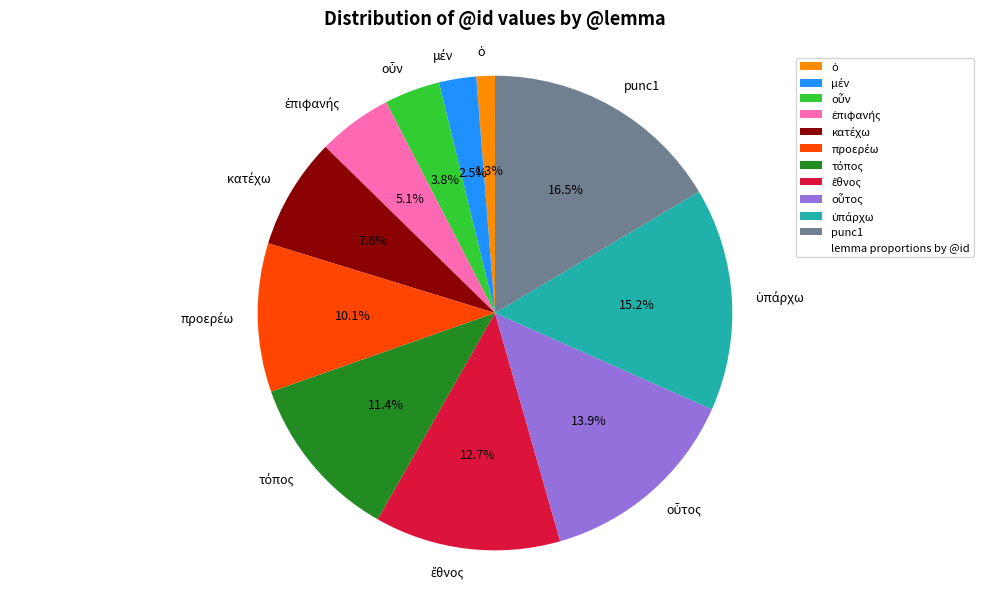

To the nearest percent, what is the average slice percentage?

9%